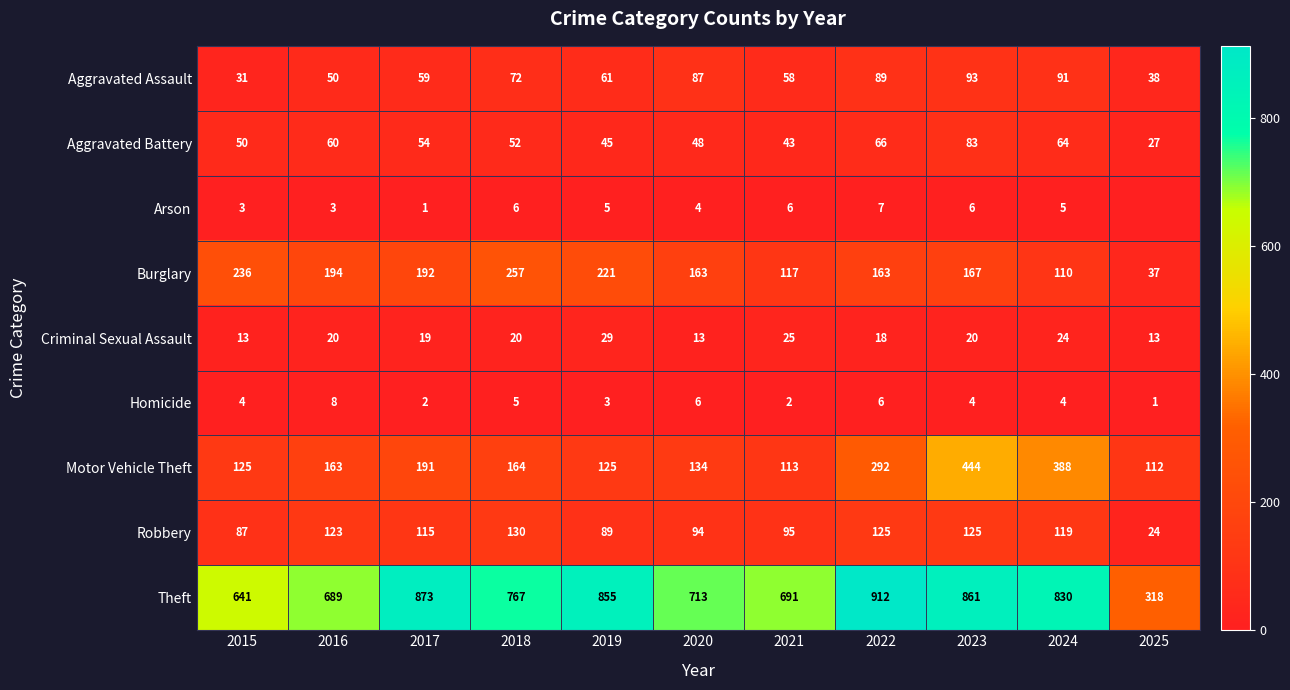

At 2016, list the series in order from largest to smallest.

Theft, Burglary, Motor Vehicle Theft, Robbery, Aggravated Battery, Aggravated Assault, Criminal Sexual Assault, Homicide, Arson